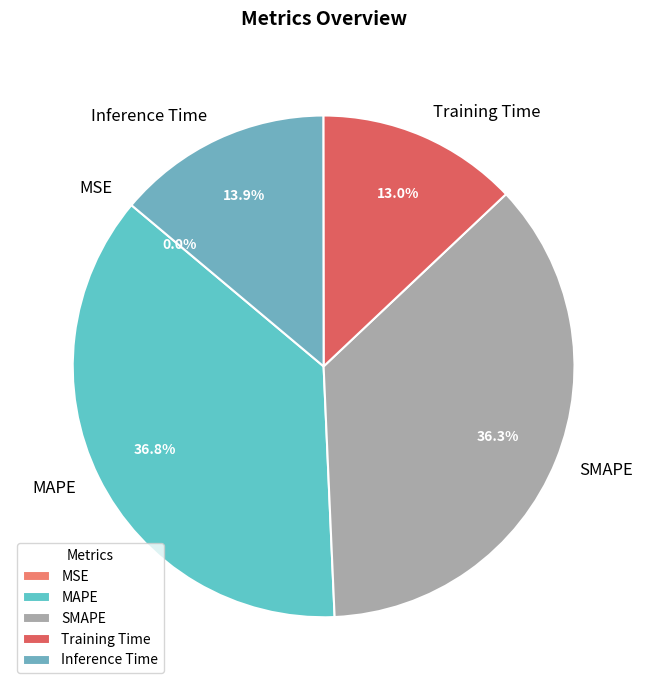

What percentage do SMAPE and Inference Time together represent?

50.2%